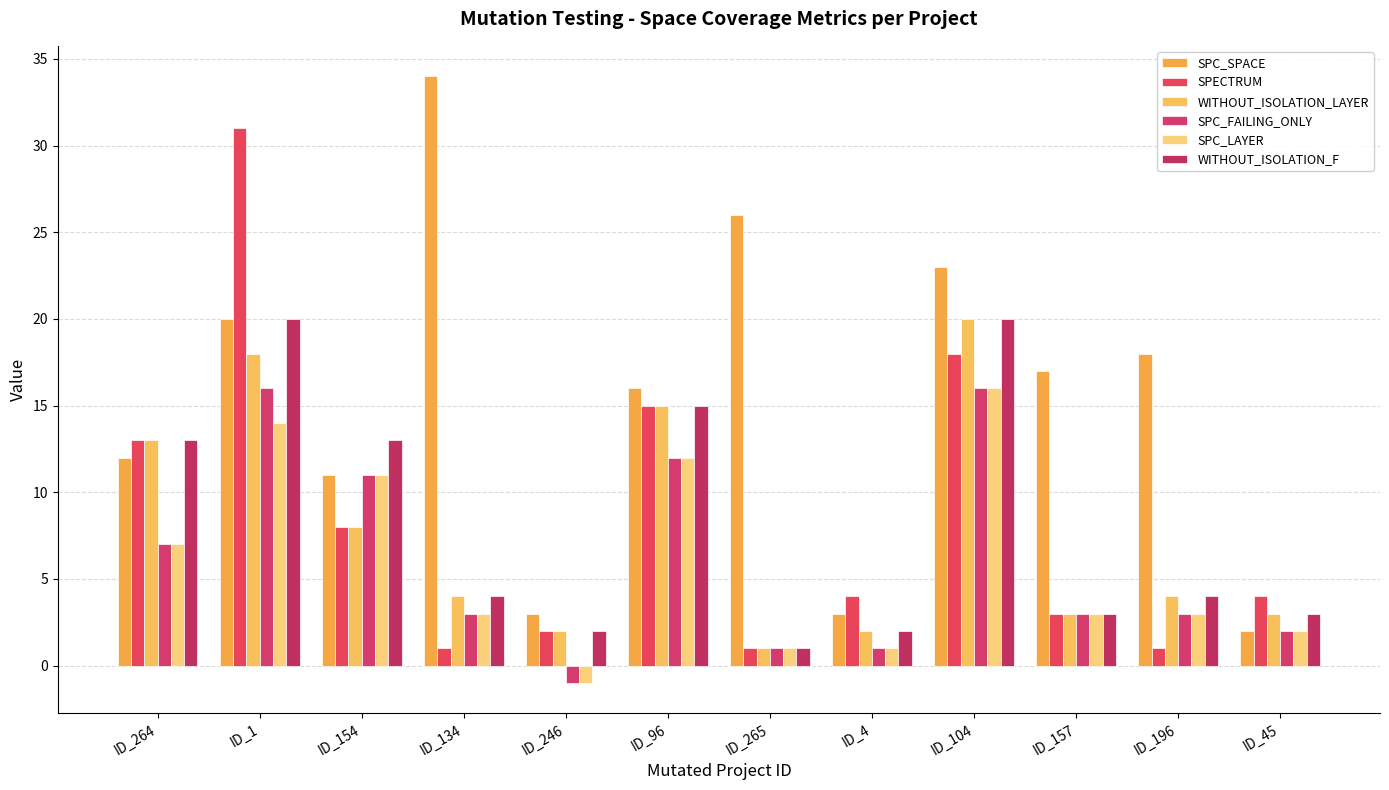

What is the difference between the highest and lowest values at ID_196?

17